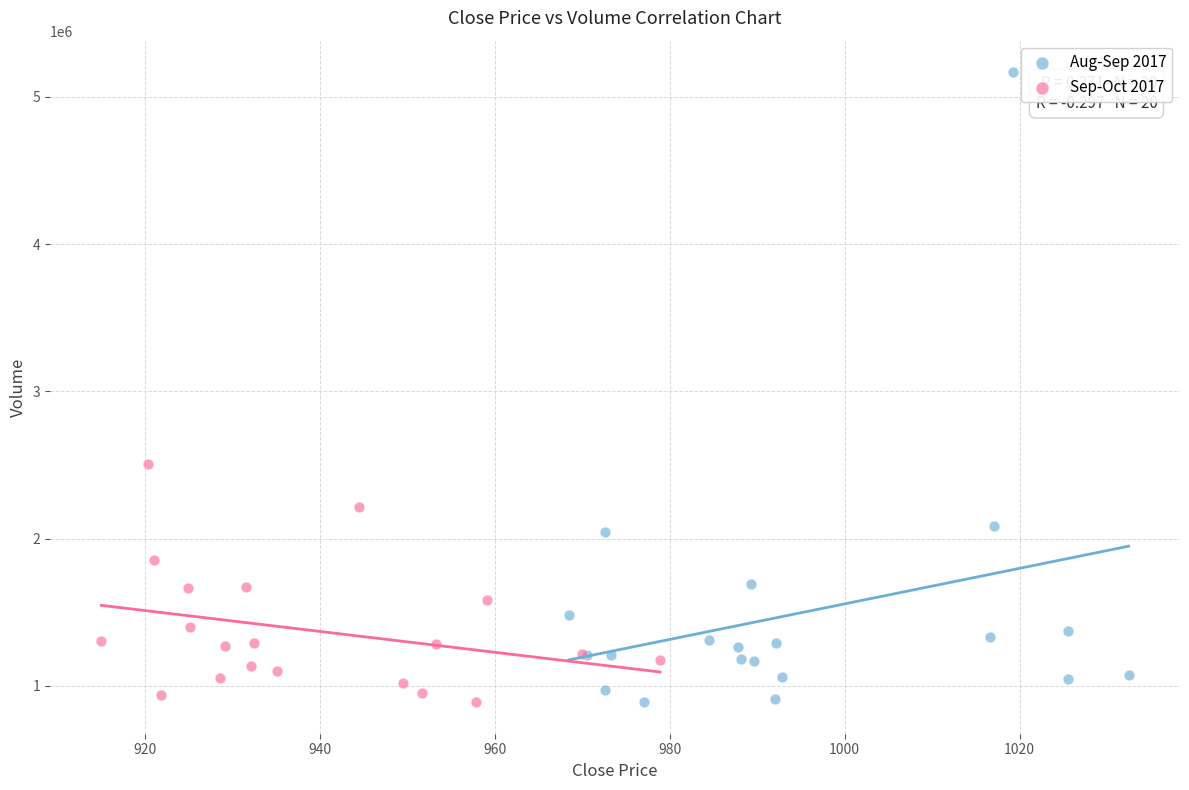

Which series contains the highest Y value?

Aug-Sep 2017